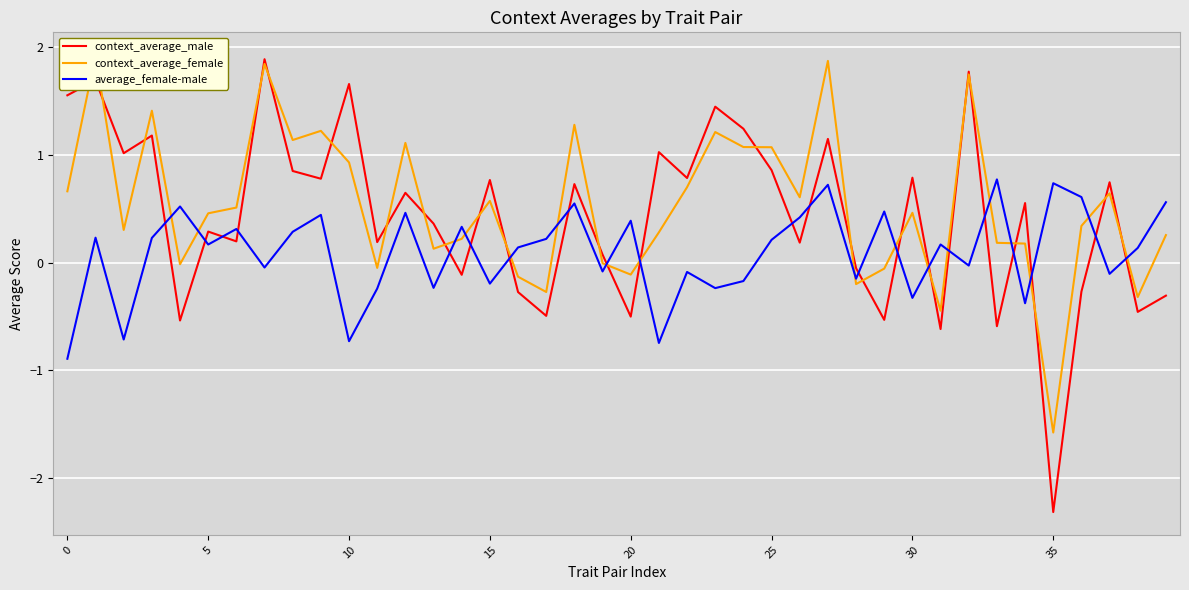

What is the label of the 2nd point from the right?

38